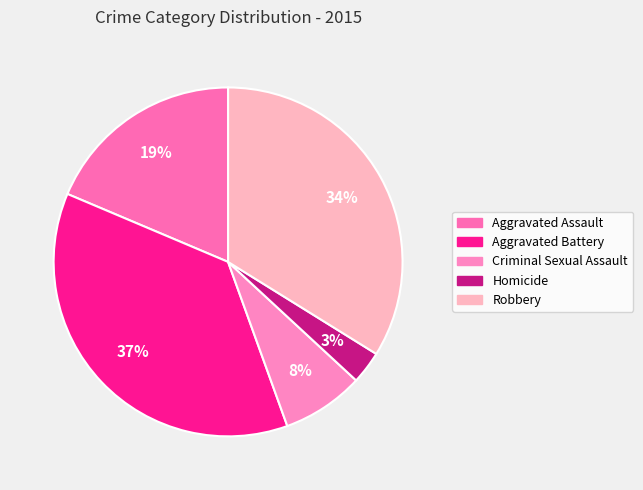

To the nearest percent, what portion does Robbery represent?

34%